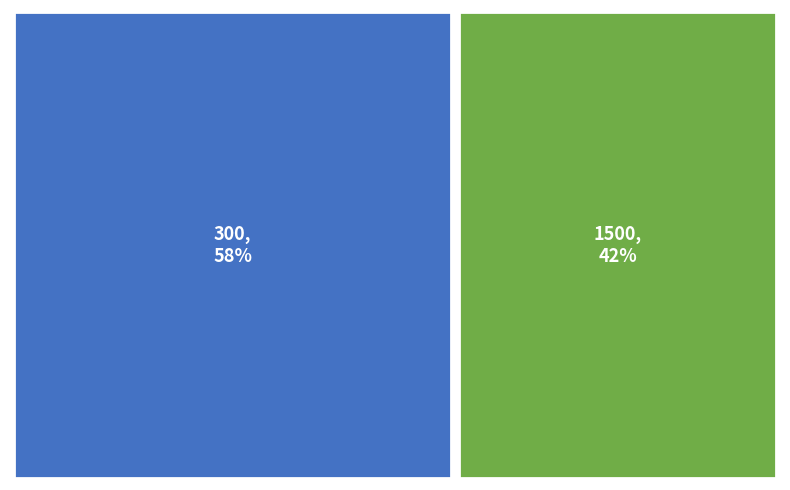

Which slice is the largest?

300